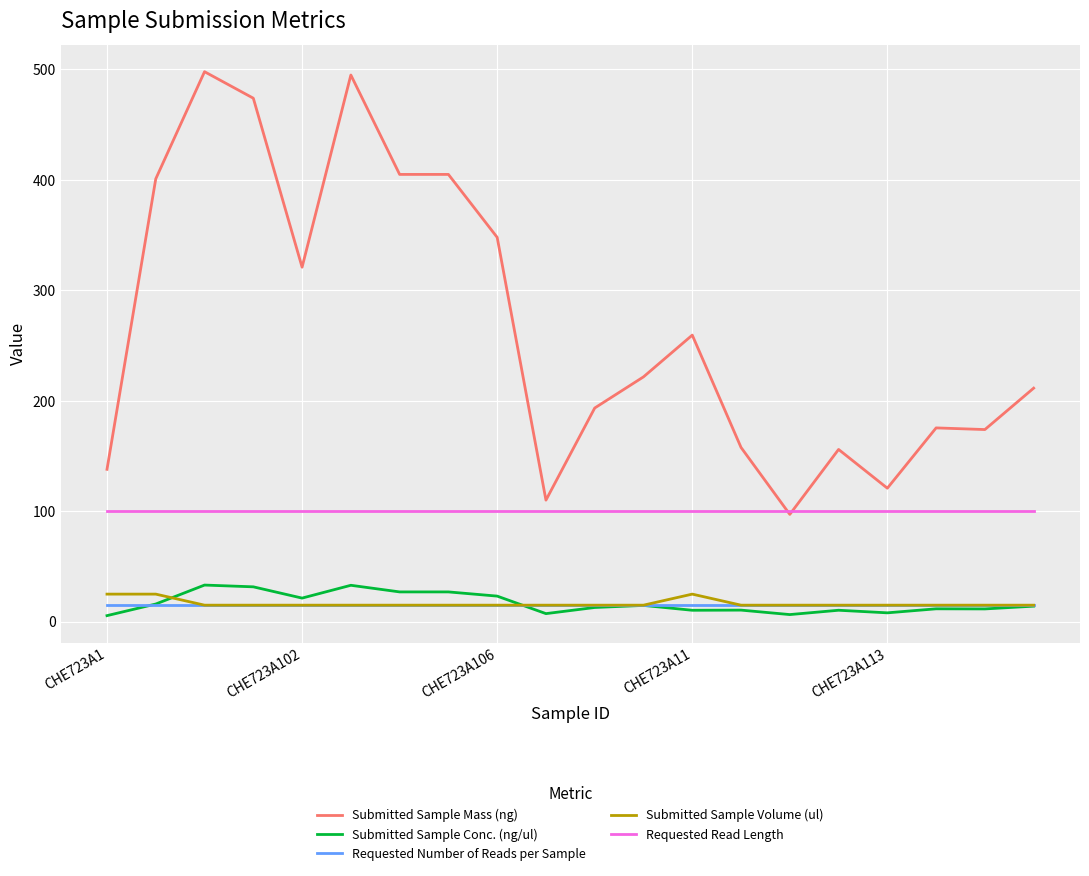

What are all the series names shown in the legend?

Submitted Sample Mass (ng), Submitted Sample Conc. (ng/ul), Requested Number of Reads per Sample, Submitted Sample Volume (ul), Requested Read Length